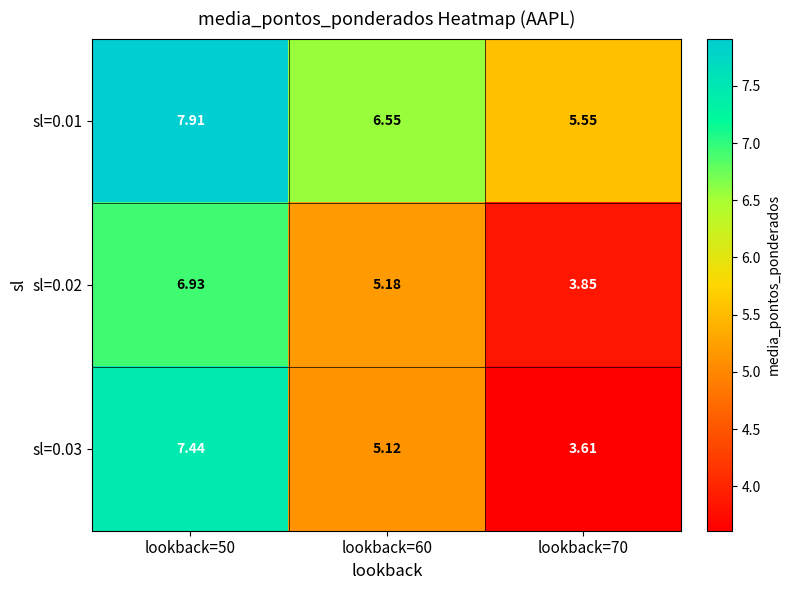

List the series in order of their peak value, lowest first.

sl=0.02, sl=0.03, sl=0.01